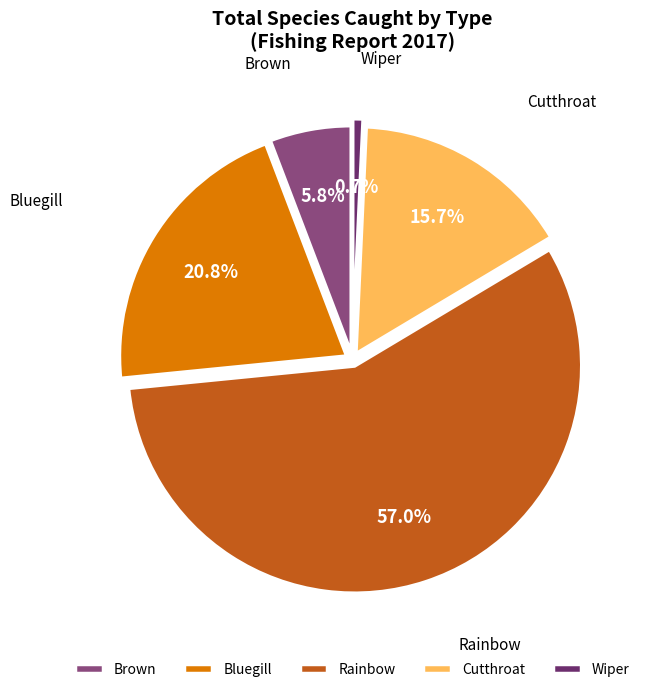

What percentage is the Wiper slice, to the nearest percent?

1%